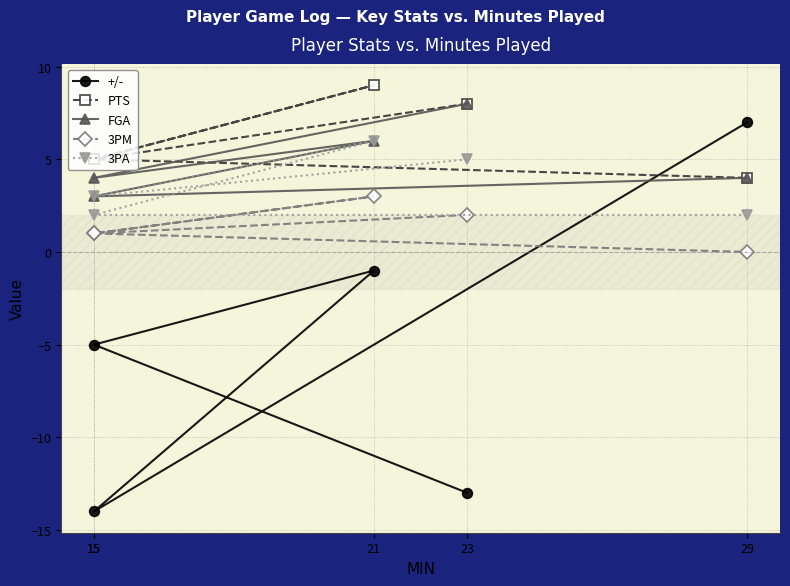

How many values in the FGA series are below 4?

1